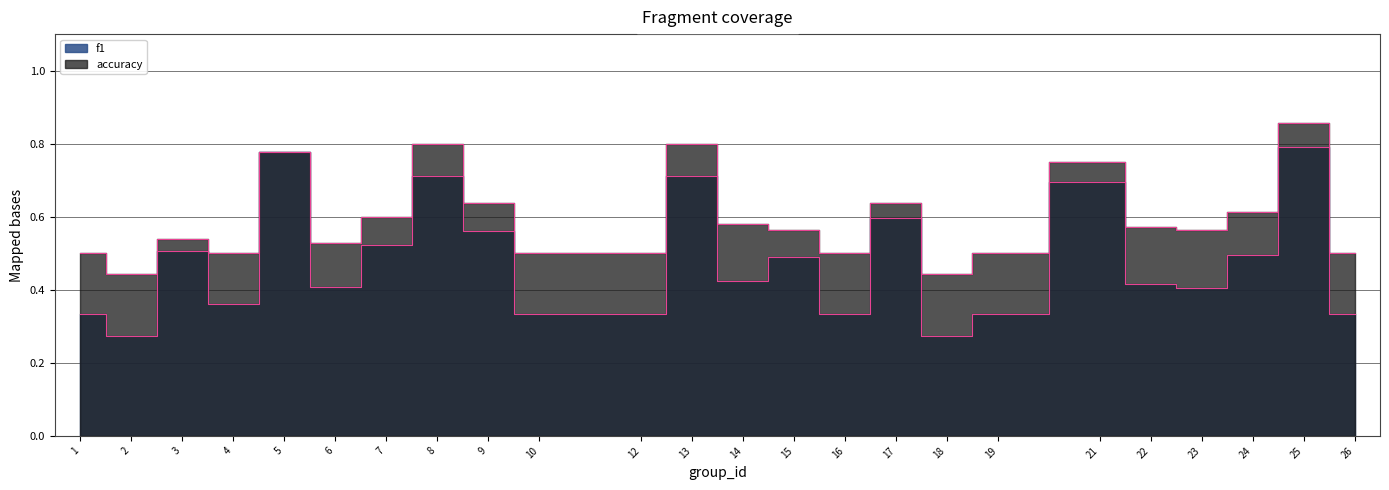

Is it true that f1 equals 0.5 at 2?

False